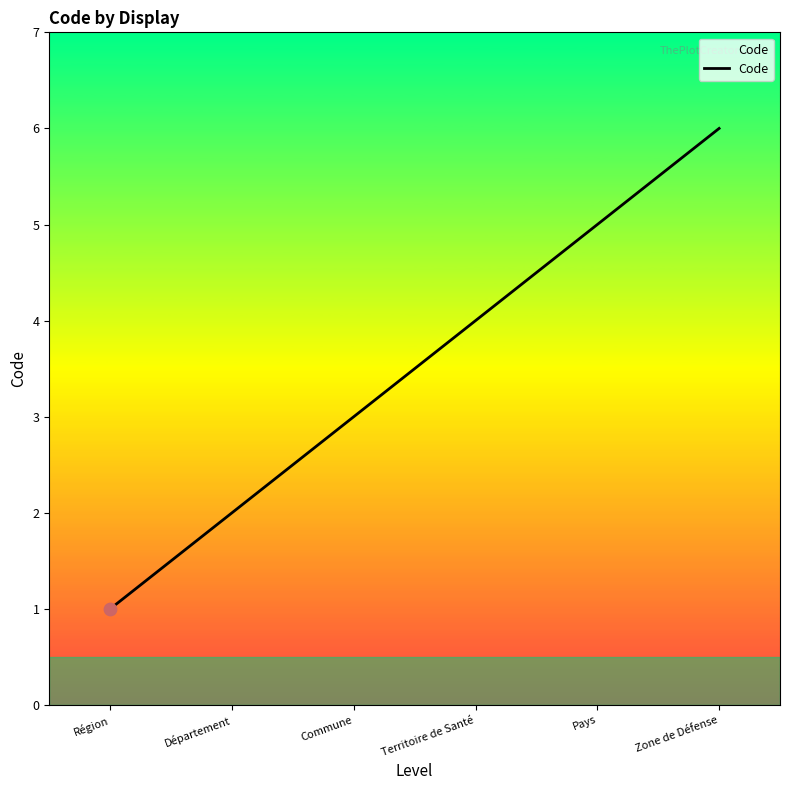

Which has a higher value, Zone de Défense or Département?

Zone de Défense